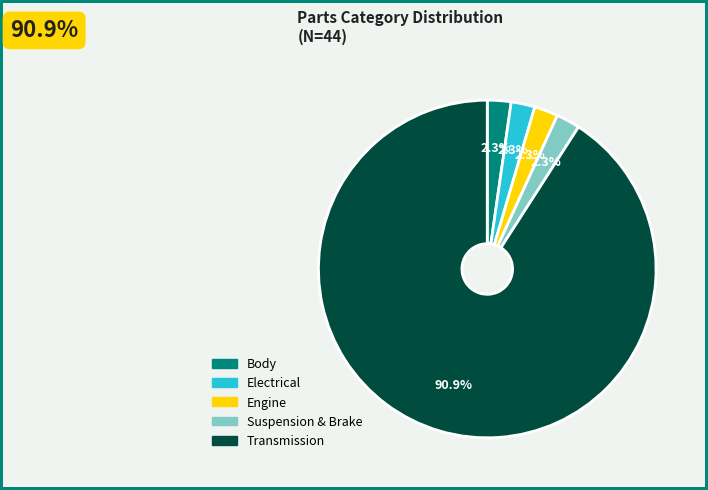

The Body slice represents 2% of the pie. True or false?

True